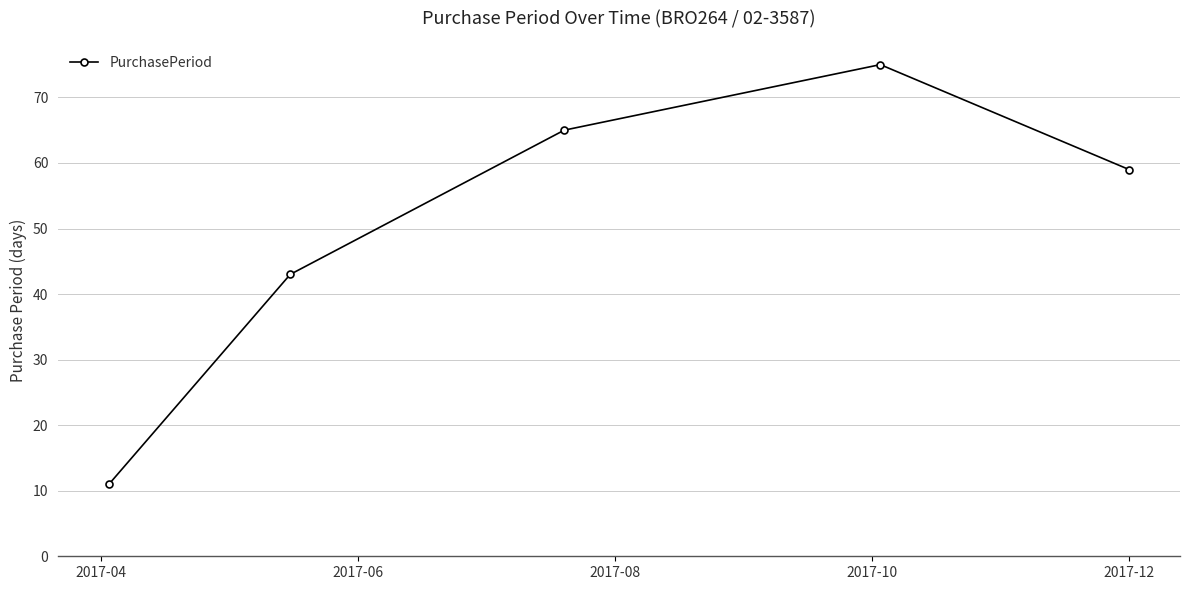

Reading left to right, transcribe all the data shown in this chart.

11	43	65	75	59